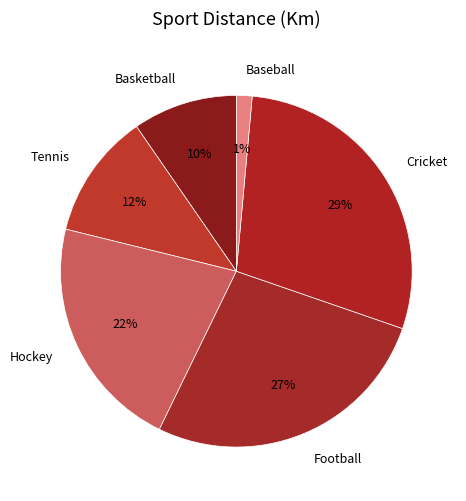

How many slices are in this pie chart?

6